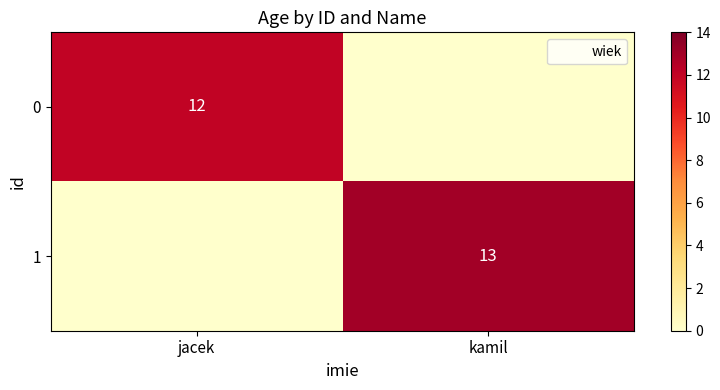

Count the 0 values in the range 0 to 12.

2